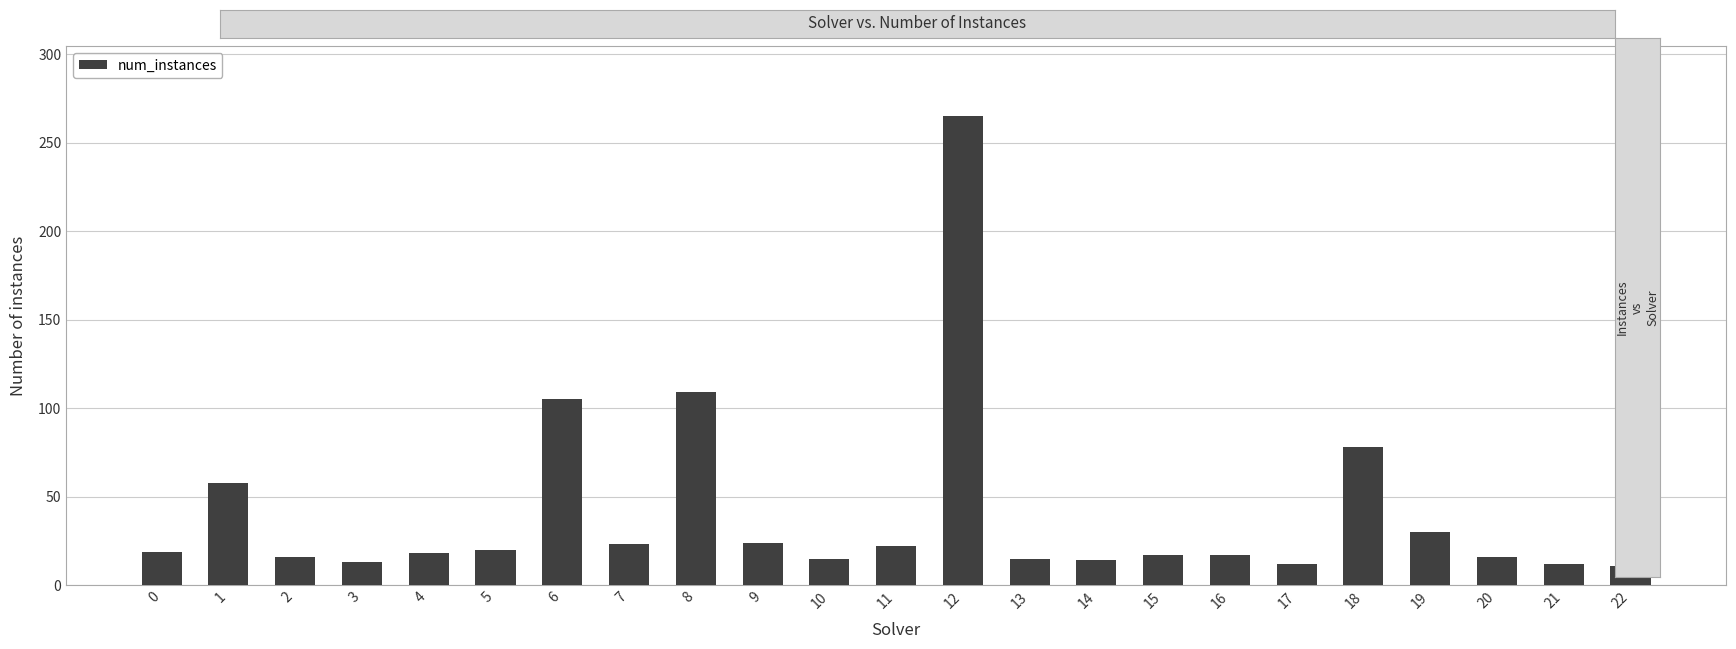

Which label corresponds to the largest value in the chart?

12